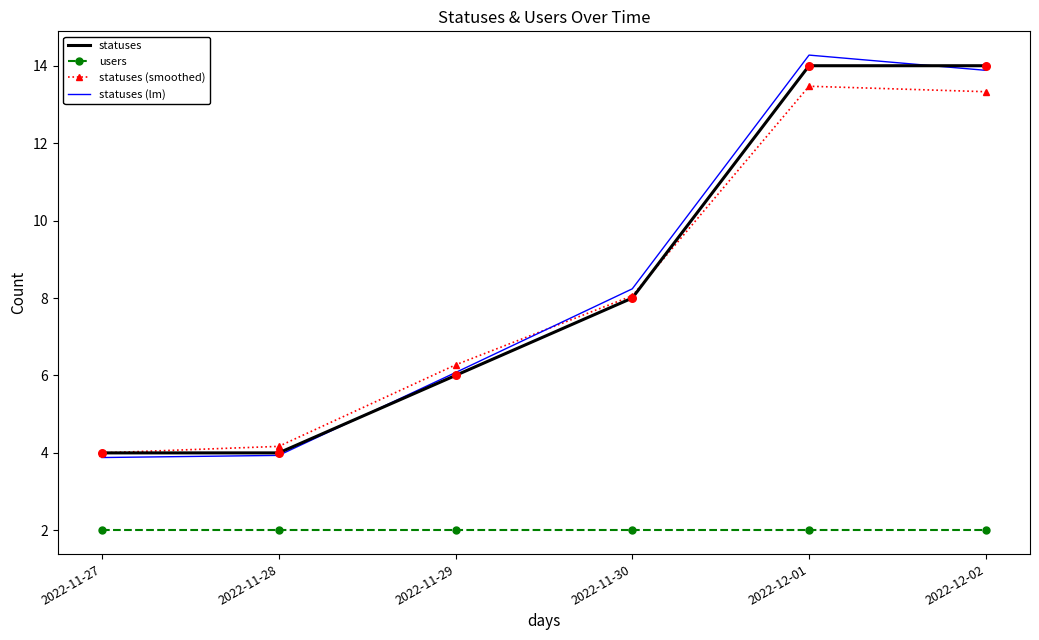

What are all the series names shown in the legend?

statuses, users, statuses (smoothed), statuses (lm)